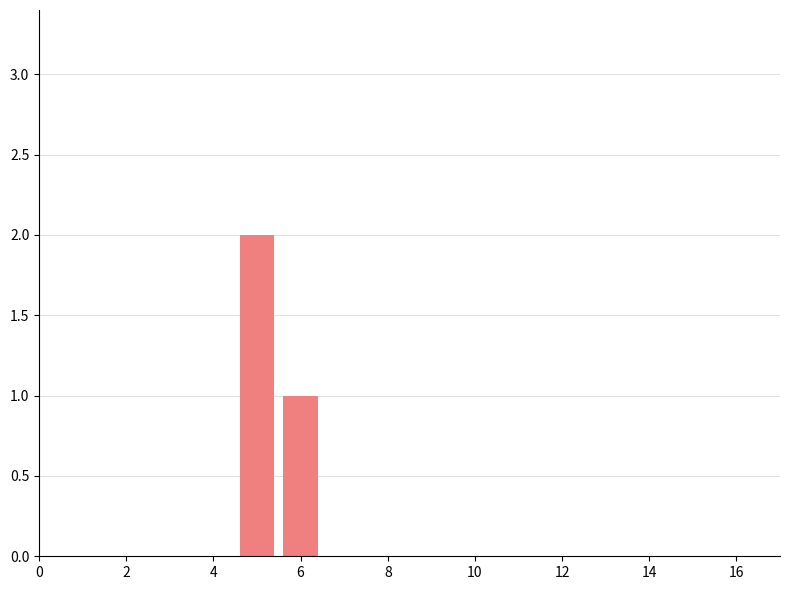

Are the bars horizontal?

No